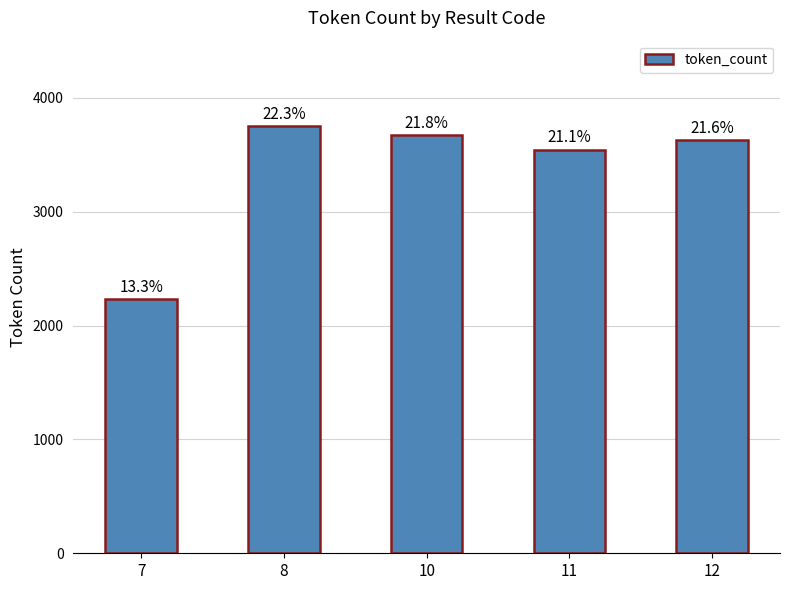

Which label corresponds to the largest value in the chart?

8